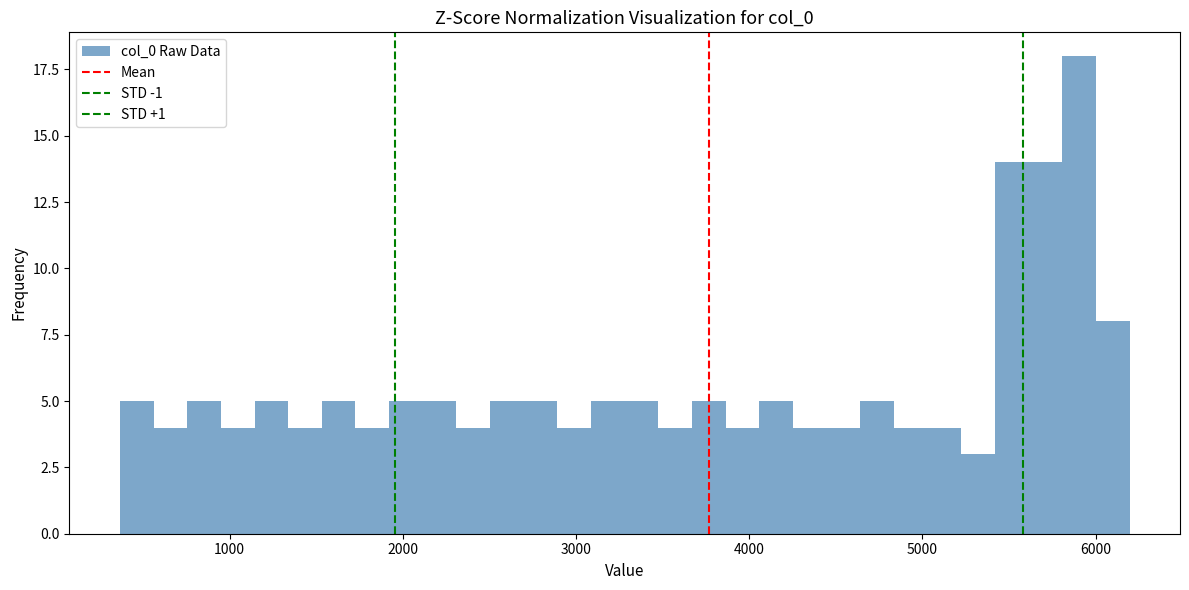

Around what value on the x-axis is the tallest bar? Give the approximate position of its centre, as read against the axis.

5900